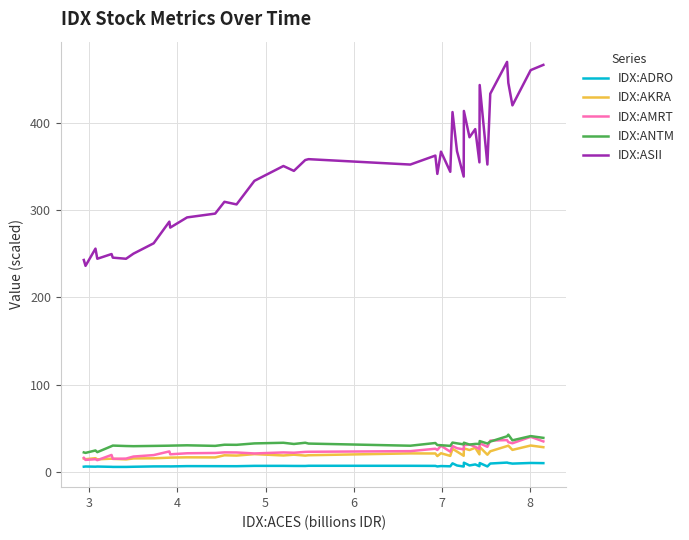

What are all the series names shown in the legend?

IDX:ADRO, IDX:AKRA, IDX:AMRT, IDX:ANTM, IDX:ASII